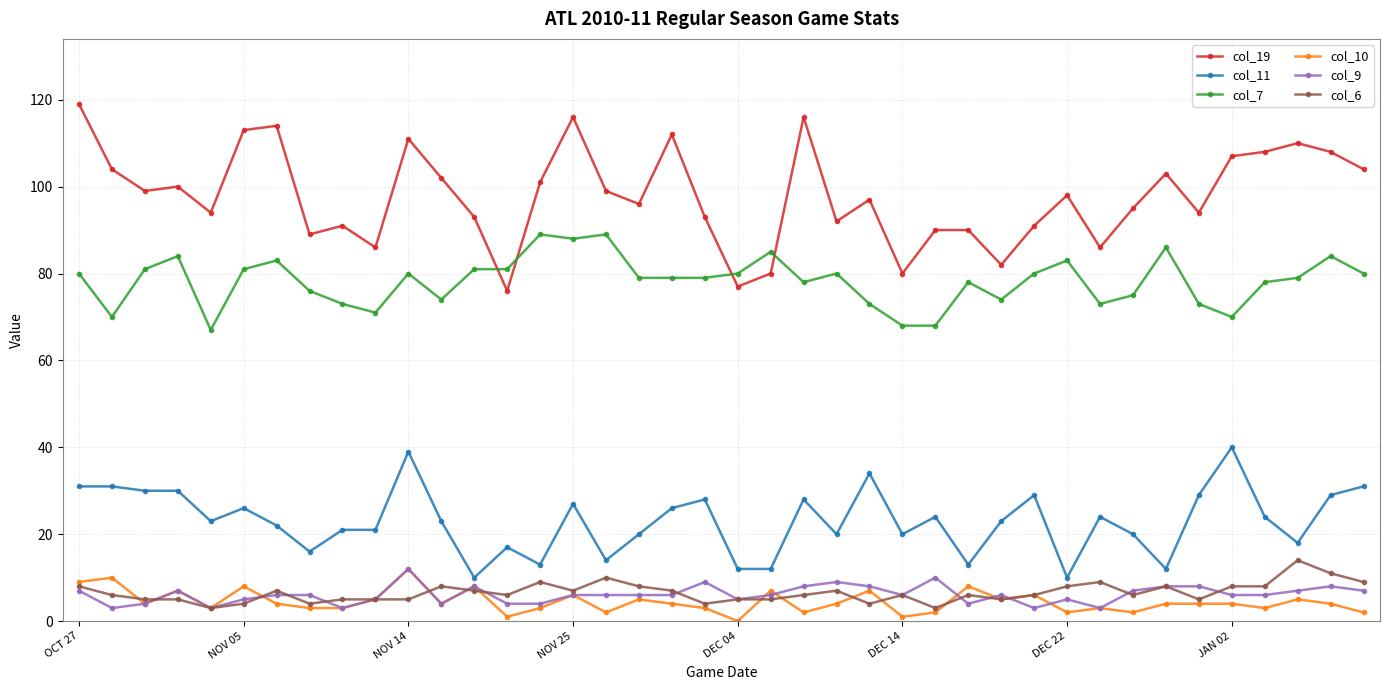

Which series has the largest total across all categories?

col_19